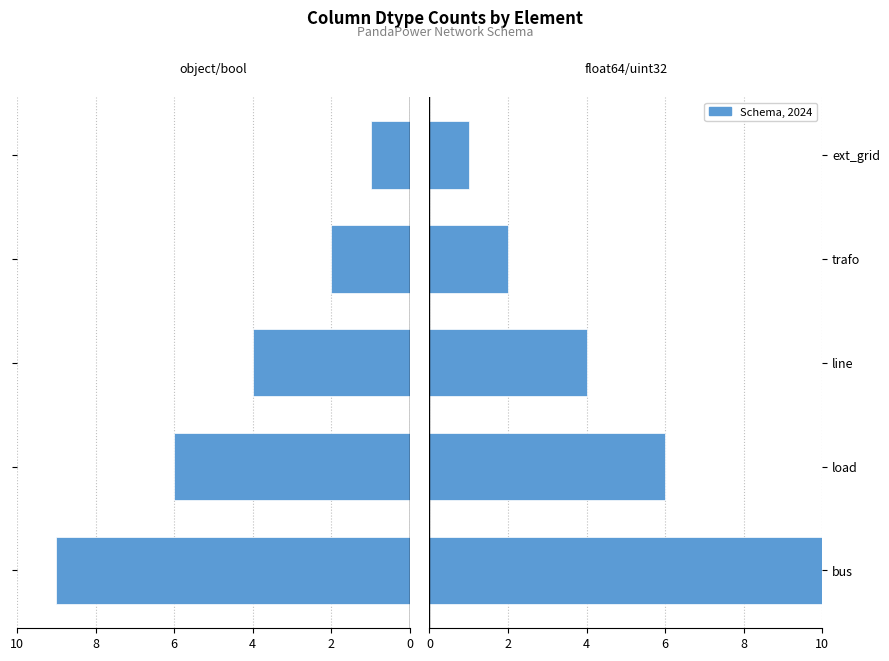

Is it true that float64/uint32 equals 1 at trafo?

False